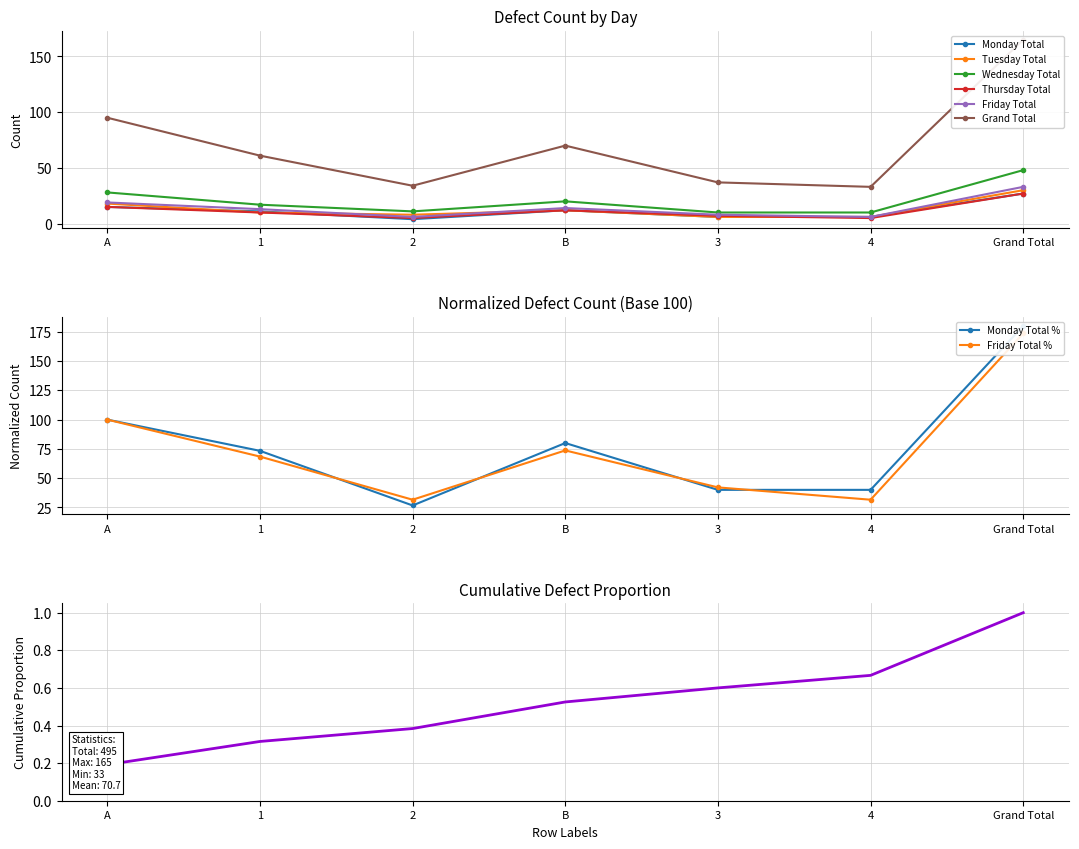

True or false: Wednesday Total has more than 0 interior local peaks.

True